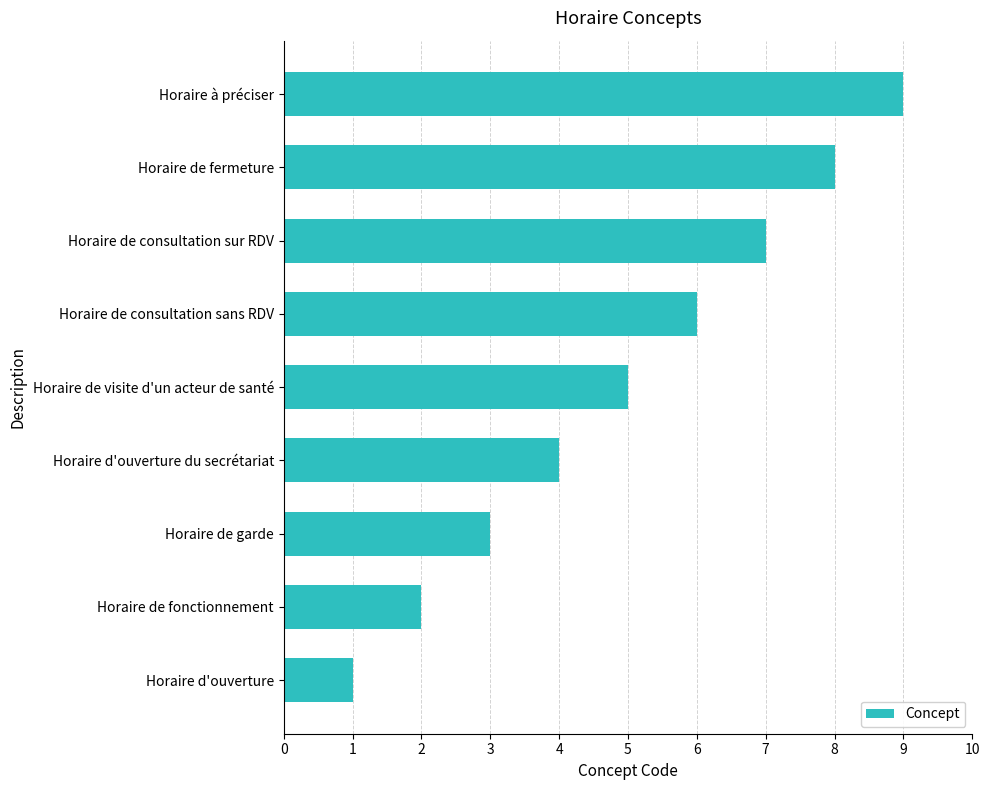

Which category has the highest value across all series?

Horaire à préciser